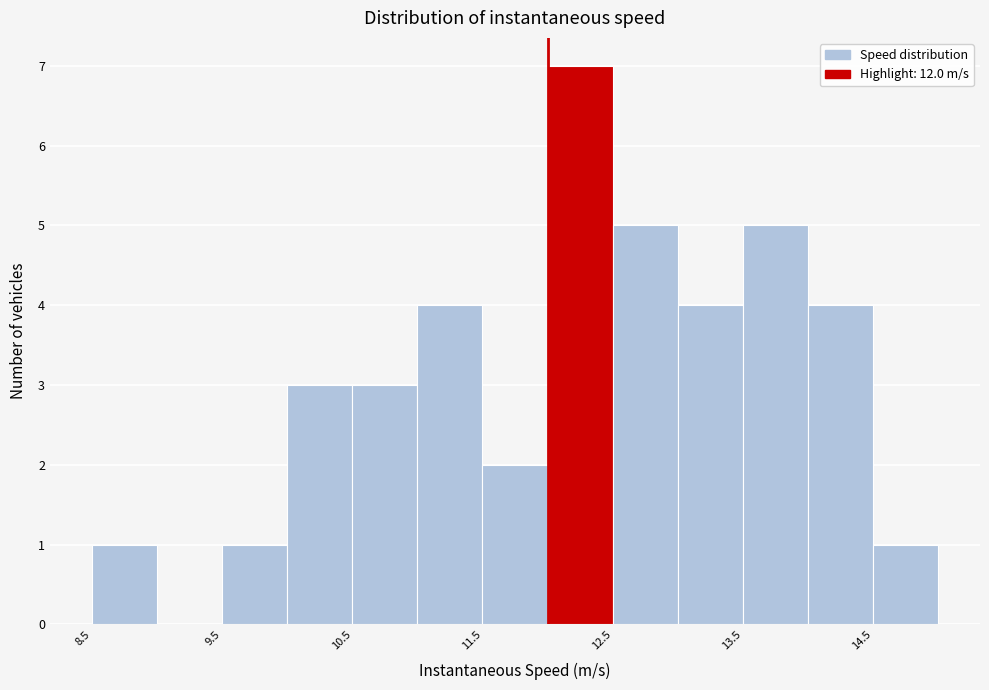

How tall is the bar that spans 9.5 to 10.0 on the x-axis? The values are not printed on the chart, so give them approximately, as read against the axis.

1